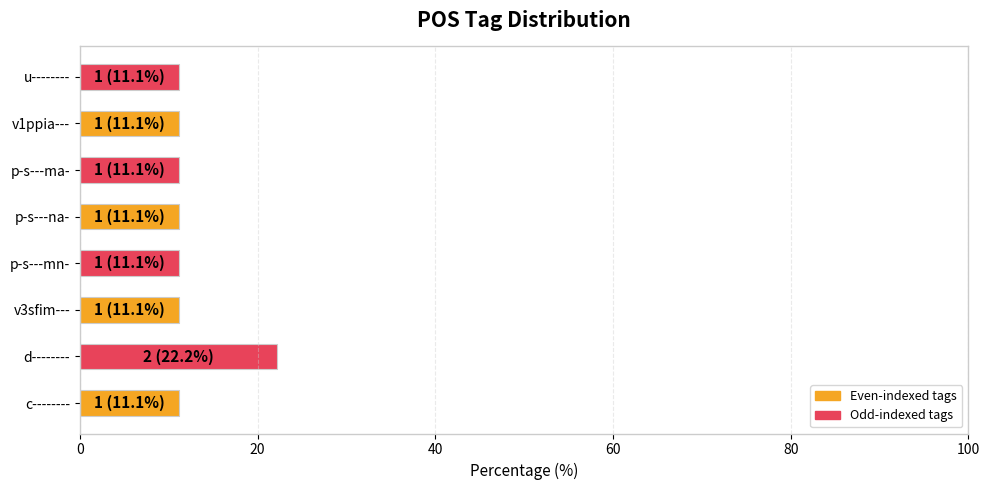

What is the difference between the maximum and minimum values?

11.1